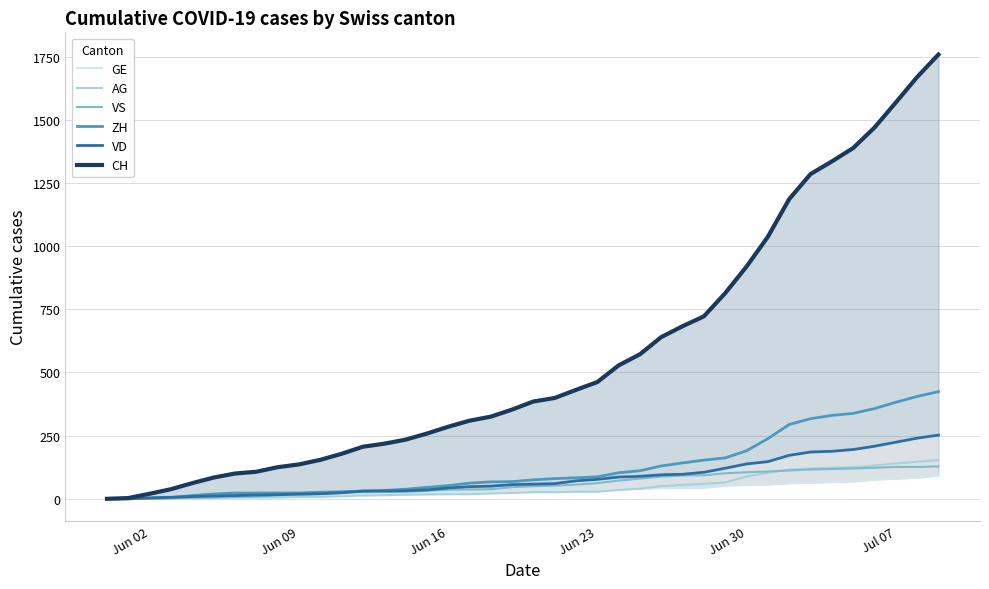

What are all the series names shown in the legend?

GE, AG, VS, ZH, VD, CH